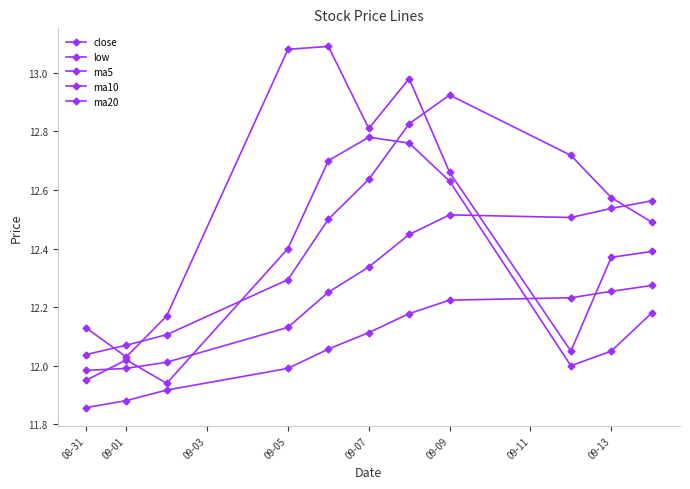

Count the number of data series in this chart.

5